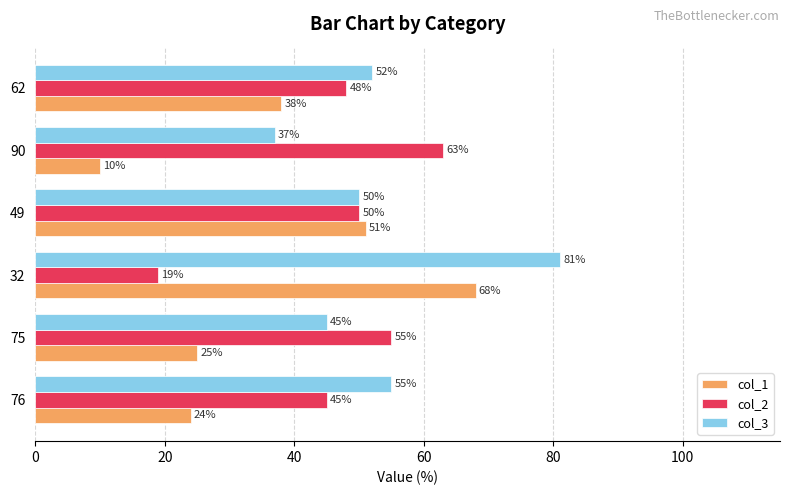

What is the sum of all col_1 values?

216